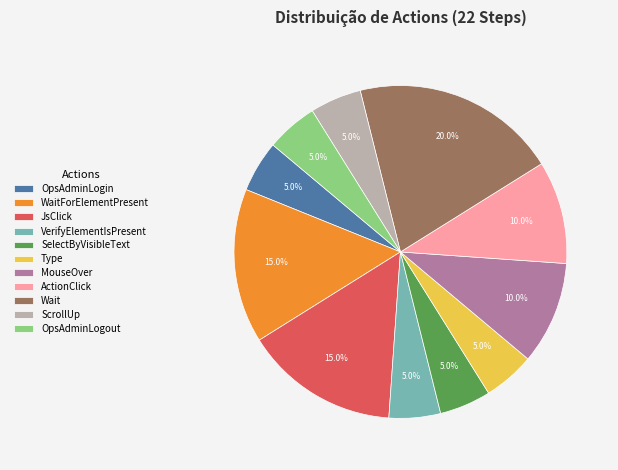

Does any single category account for the majority?

No